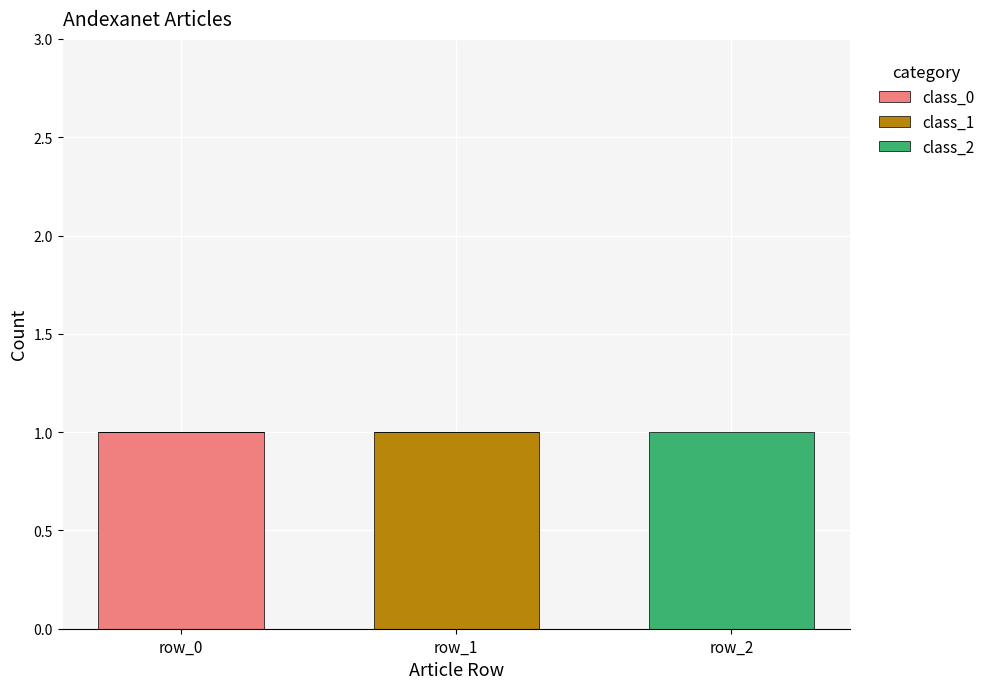

Reading left to right, what are the values for class_0?

row_0=1	row_1=0	row_2=0